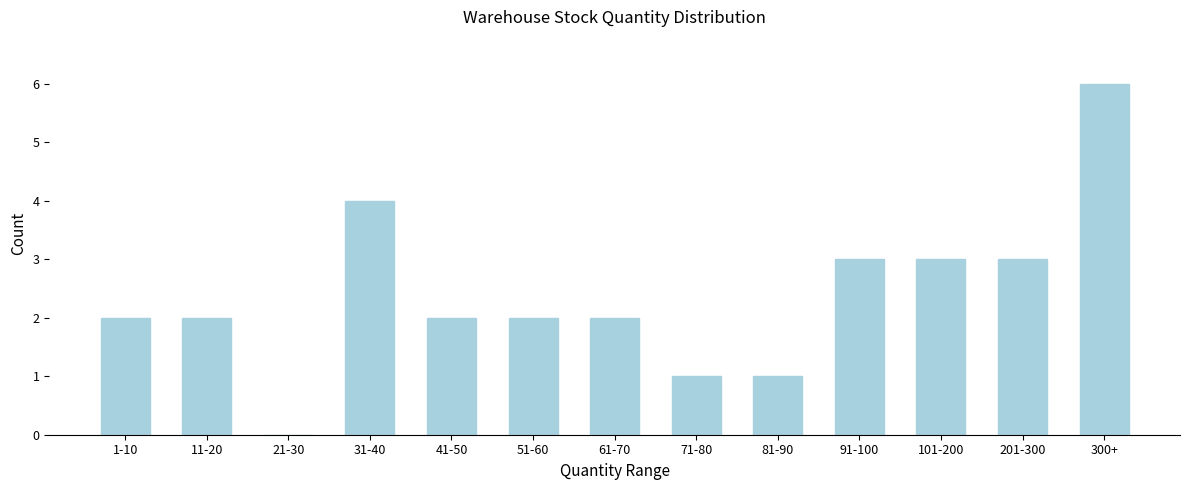

Reading left to right, transcribe all the data shown in this chart.

1-10=2	11-20=2	21-30=0	31-40=4	41-50=2	51-60=2	61-70=2	71-80=1	81-90=1	91-100=3	101-200=3	201-300=3	300+=6